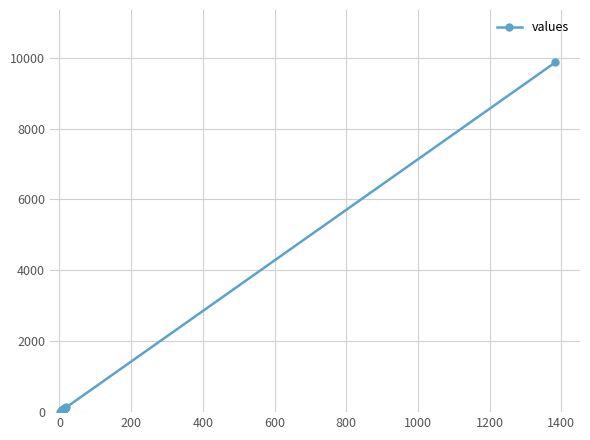

How many categories are shown in the chart?

20